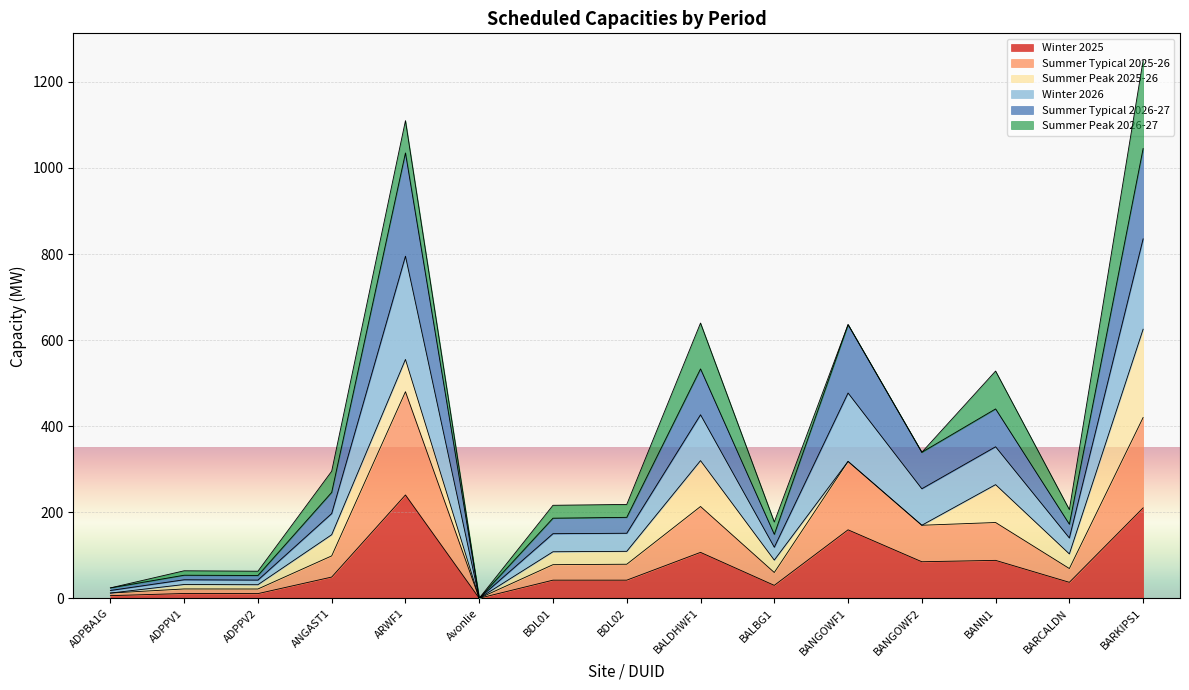

True or false: Winter 2026 has more than 0 interior local peaks.

True